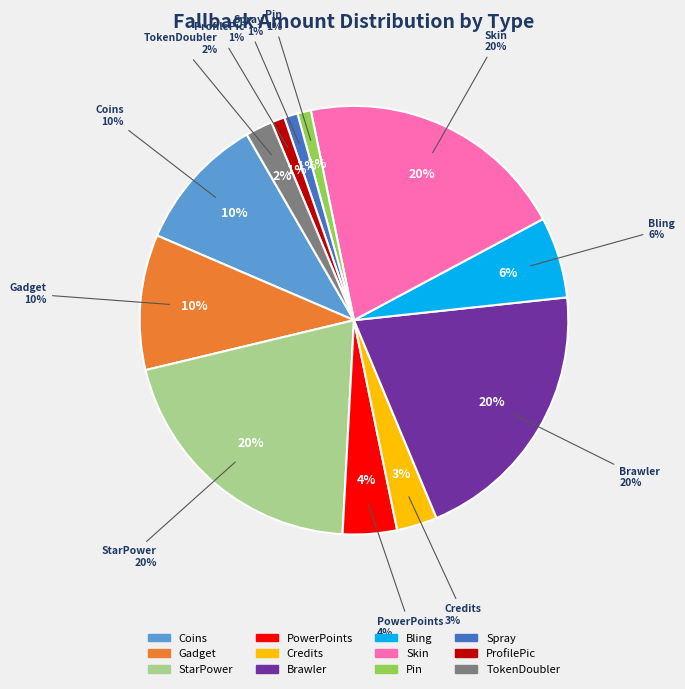

Is it true that Bling is 6% of the pie?

True